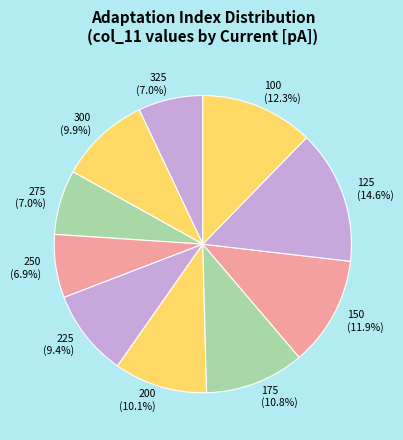

Which slice is the largest?

125 (14.6%)